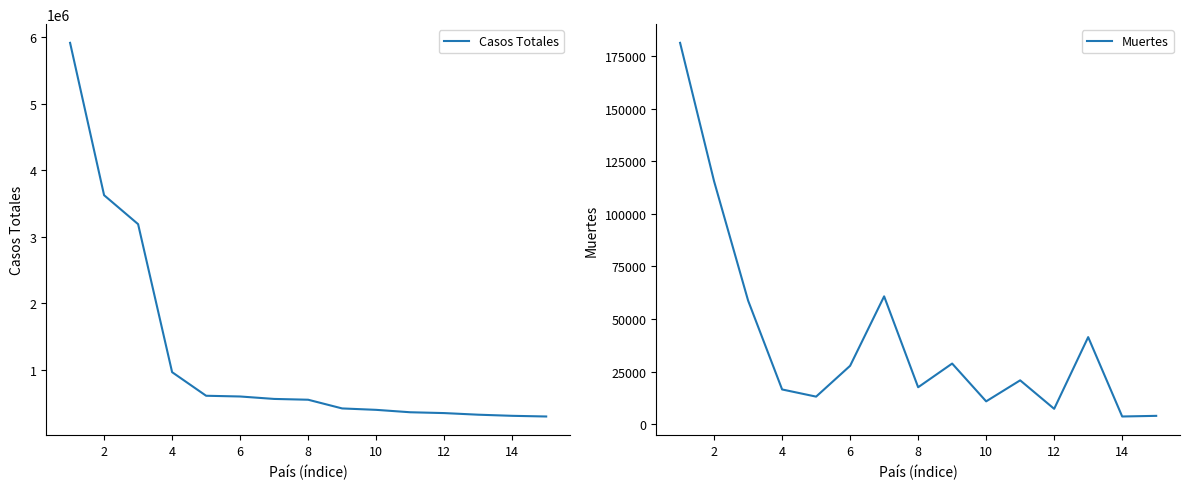

Reading left to right, list all the values displayed in this chart.

Casos Totales: 5918213	3627217	3191977	966189	611450	600438	563705	551696	420809	399568	363363	350867	326614	309768	299628
Muertes: 181226	115451	58793	16568	13159	27813	60800	17612	28872	10916	20901	7366	41433	3722	4028